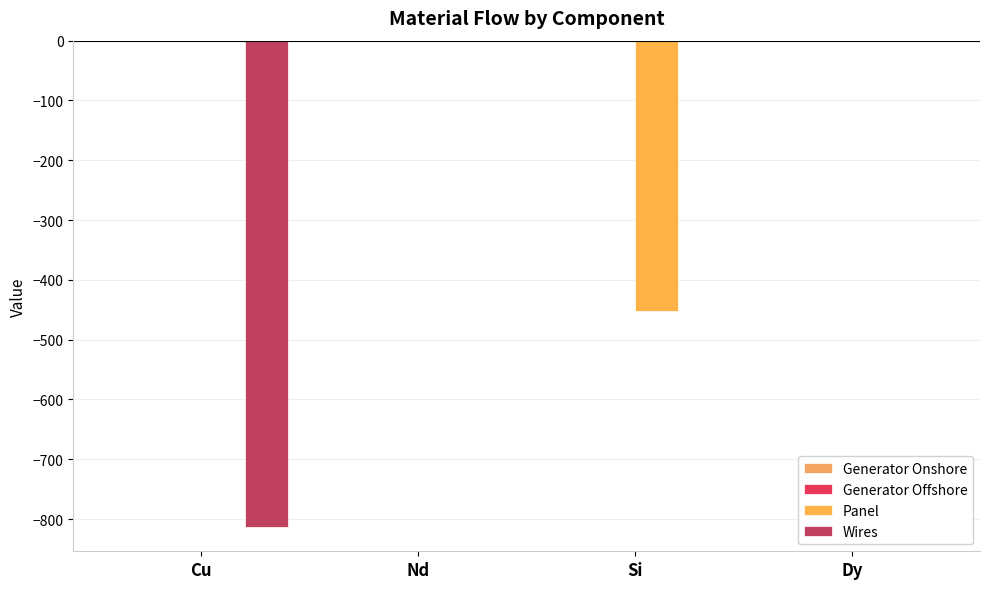

Does the chart contain stacked bars?

No